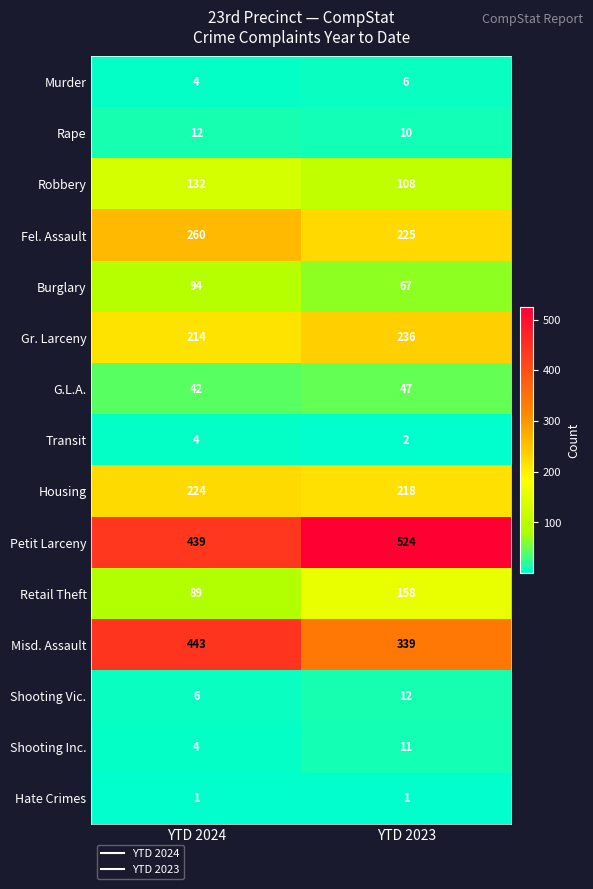

At which category is the sum across all series the highest?

YTD 2024